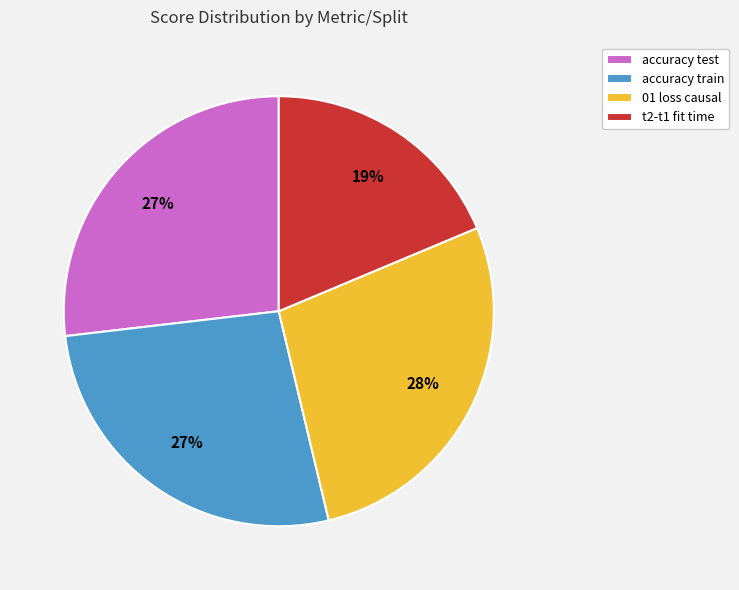

Does any single category account for the majority?

No